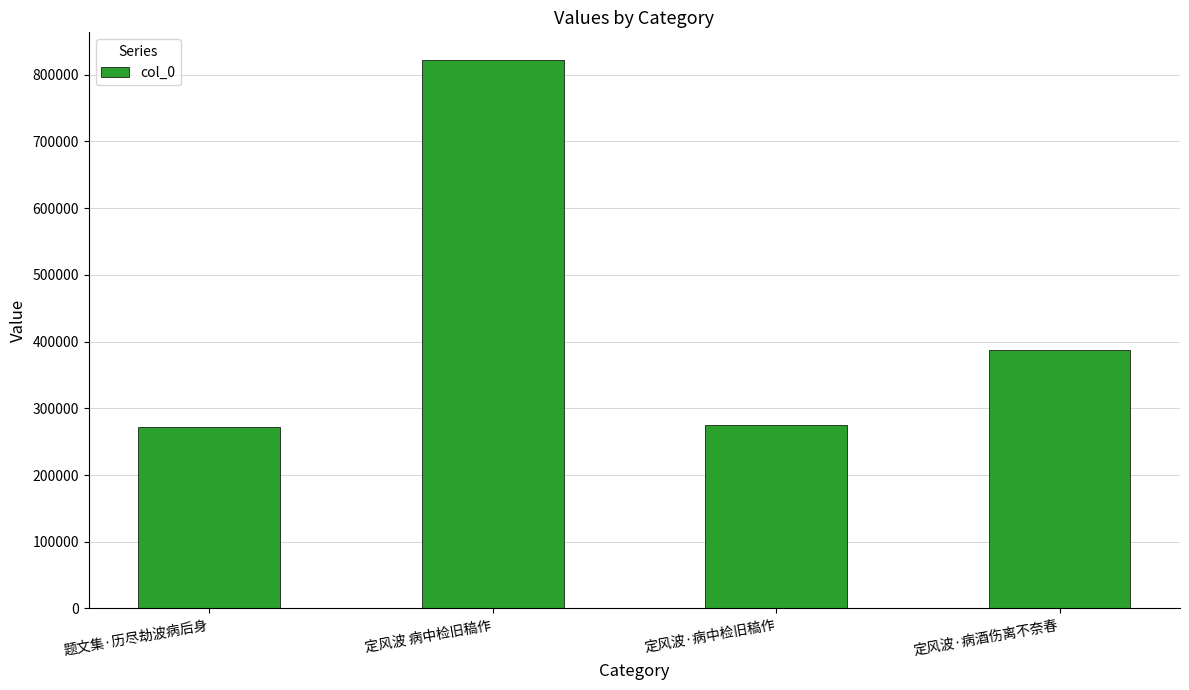

Reading right to left, extract all data points from this chart.

386836	275643	822357	271689